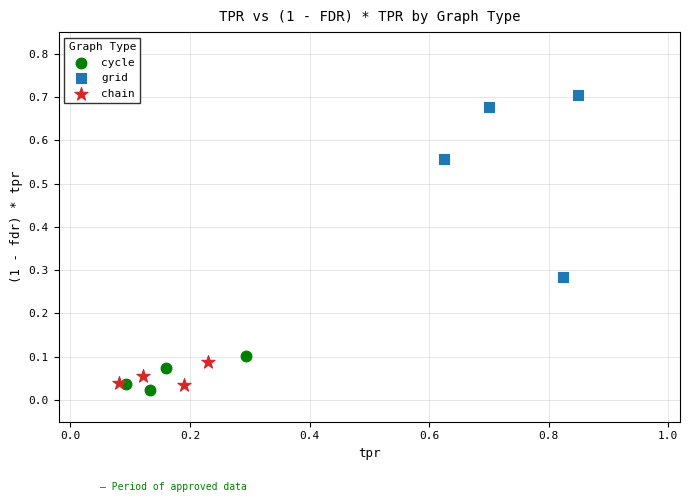

What are all the series names shown in the legend?

cycle, grid, chain